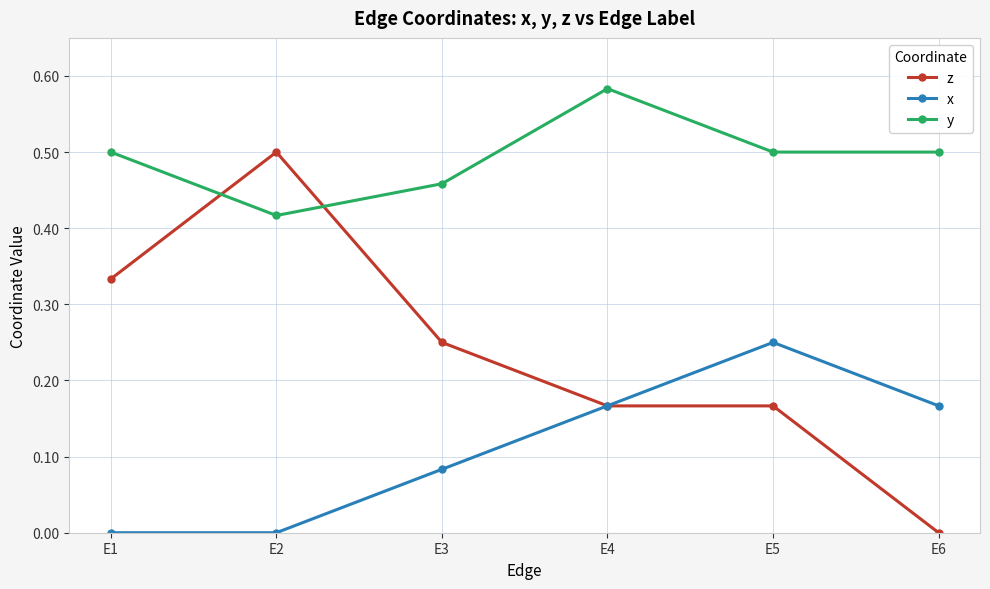

True or false: y has more than 1 points higher than both neighbors.

False